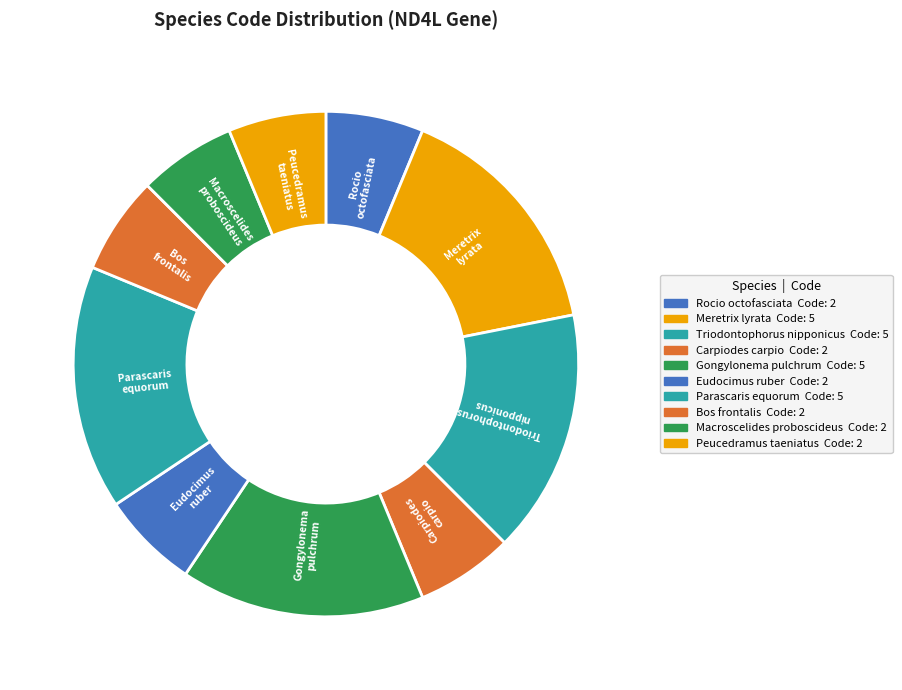

The Macroscelides proboscideus slice represents 1% of the pie. True or false?

False